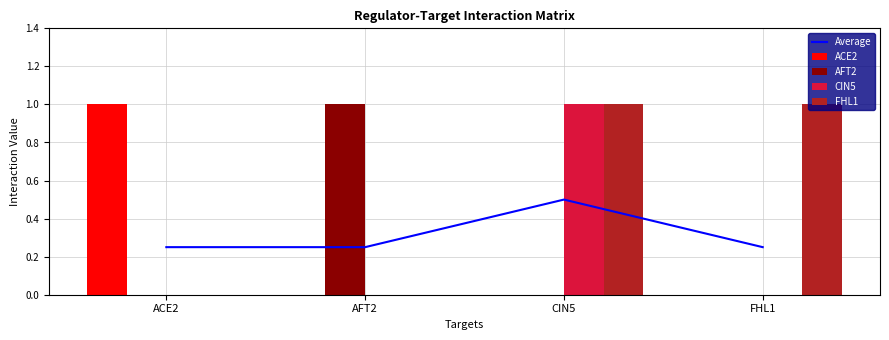

At which category is the sum across all series the highest?

CIN5